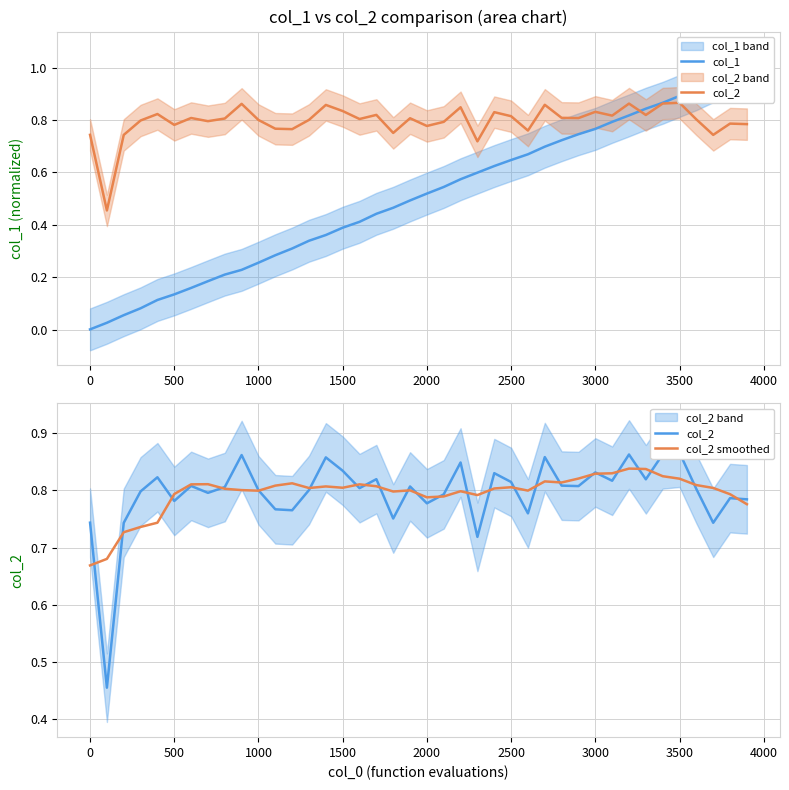

Which series has the largest range (max minus min)?

col_1